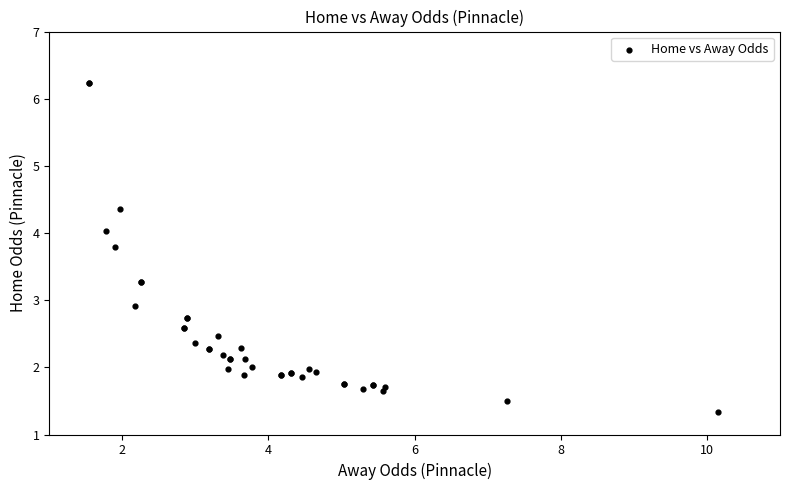

What Y value in the scatter plot is closest to 3?

2.9